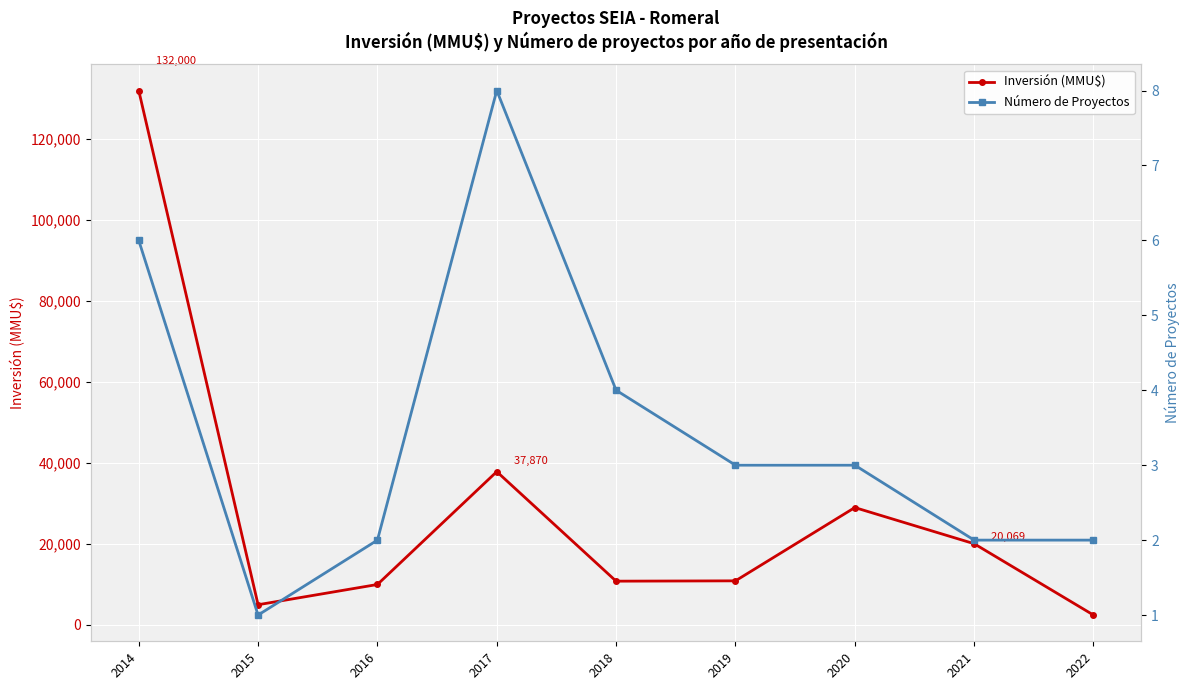

Where is the first local minimum for Número de Proyectos?

2015